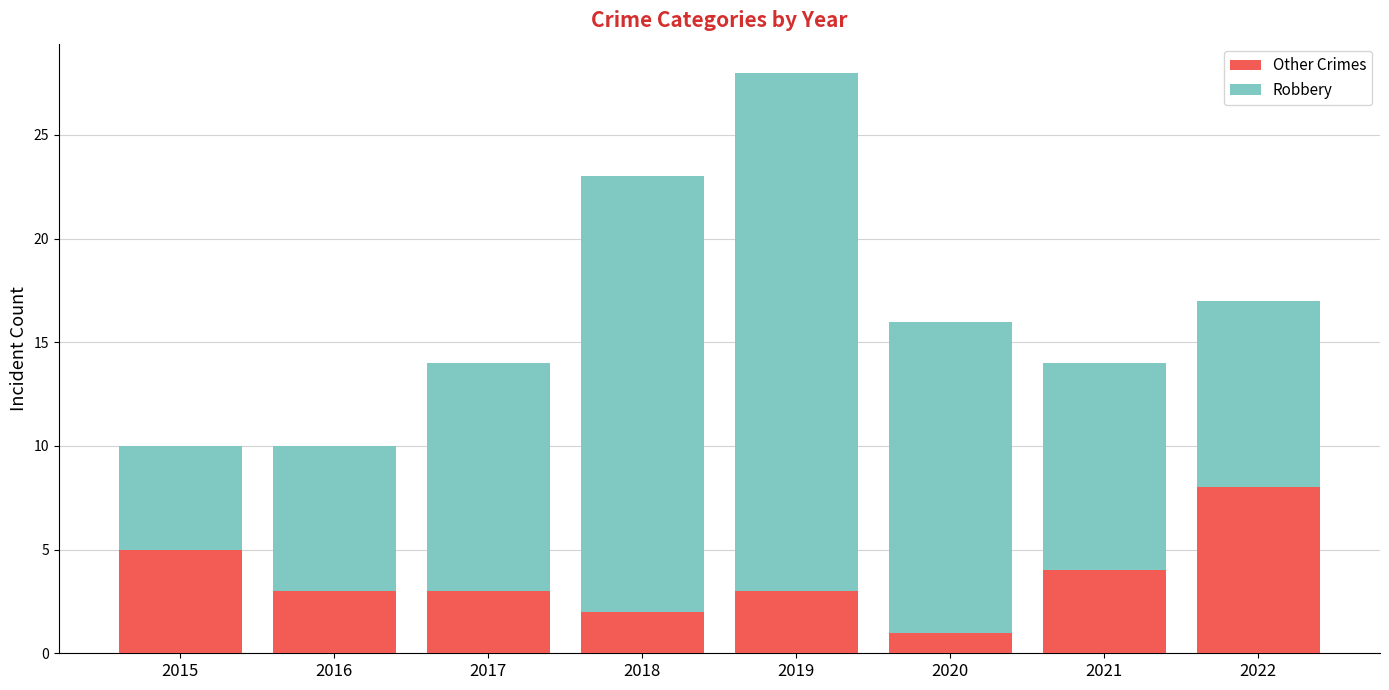

Reading left to right, what are the values for Other Crimes?

5	3	3	2	3	1	4	8